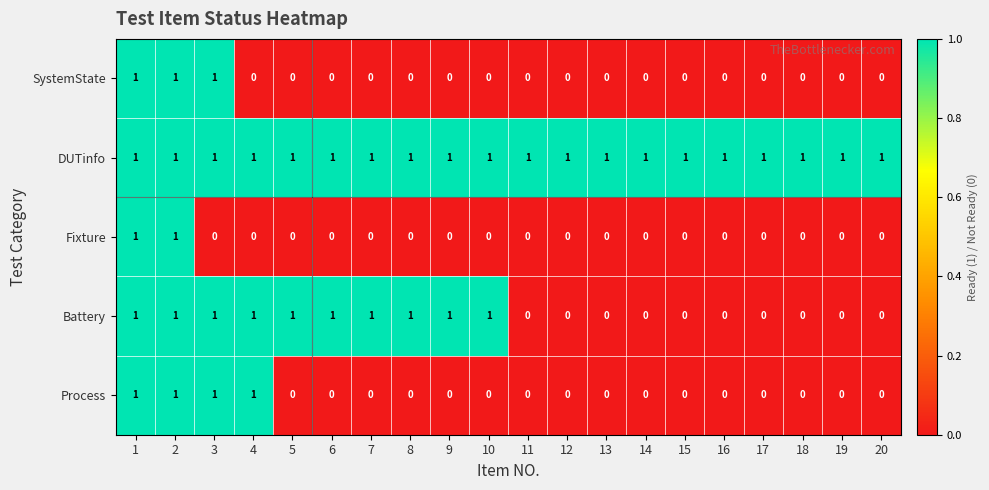

The value of Battery at 13 is 0. True or false?

True